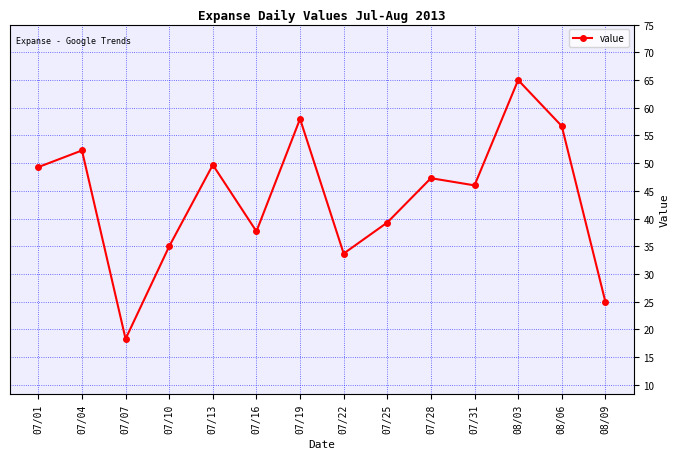

What is the maximum value shown in the chart?

65.0